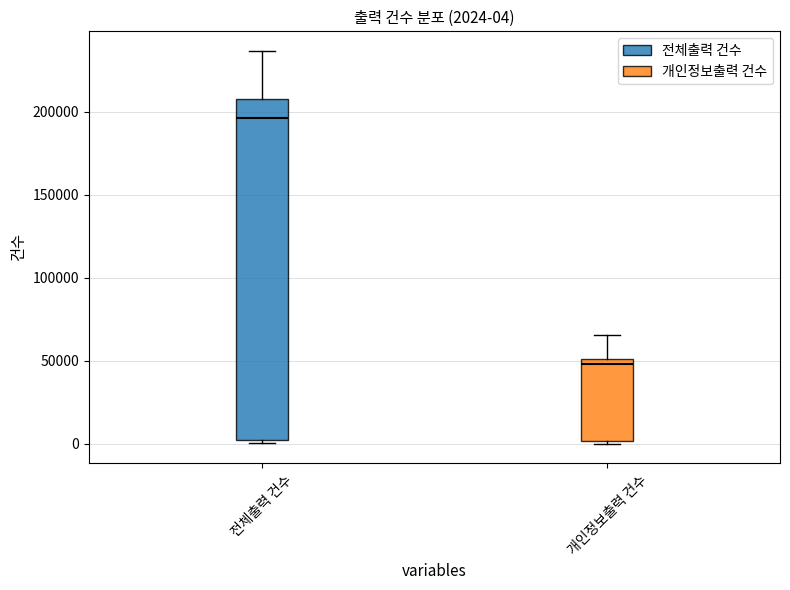

Comparing the boxes themselves (not the whiskers), which one is the tallest?

전체출력 건수